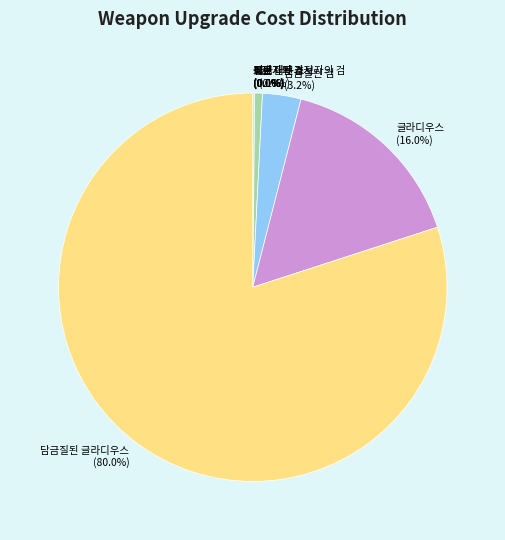

Which category has the biggest portion of the pie?

담금질된 글라디우스